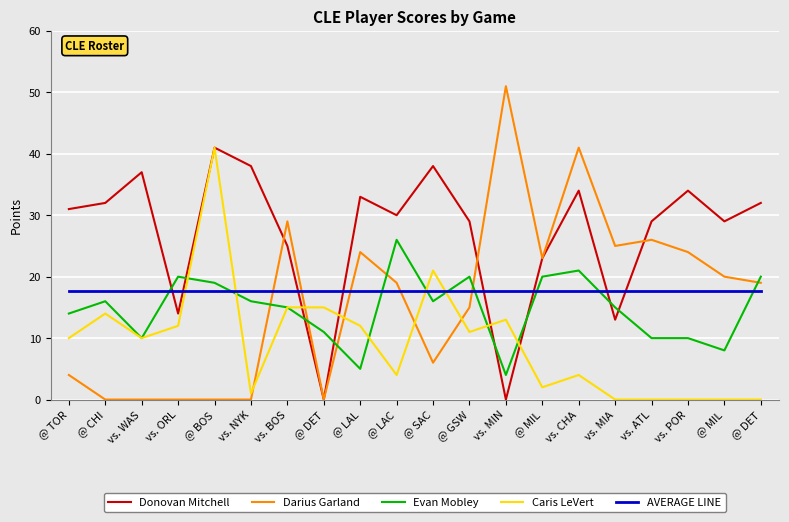

Does the chart have visible grid lines?

Yes